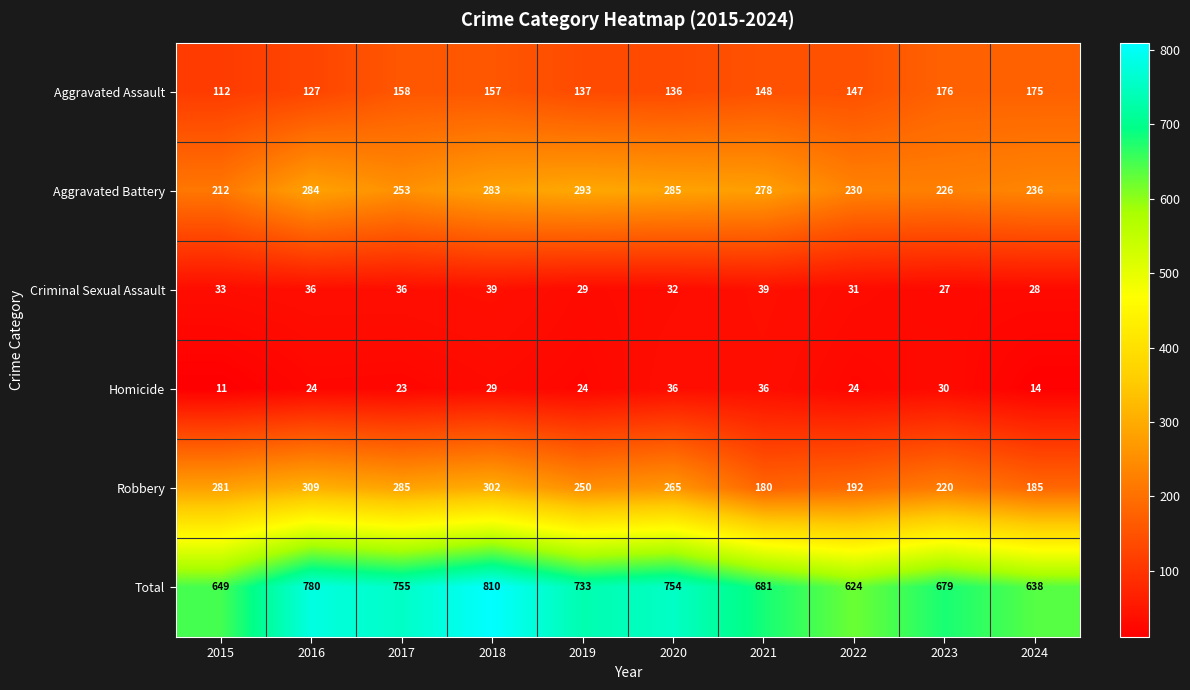

What is the difference between the second highest and second lowest values in the Total series?

142